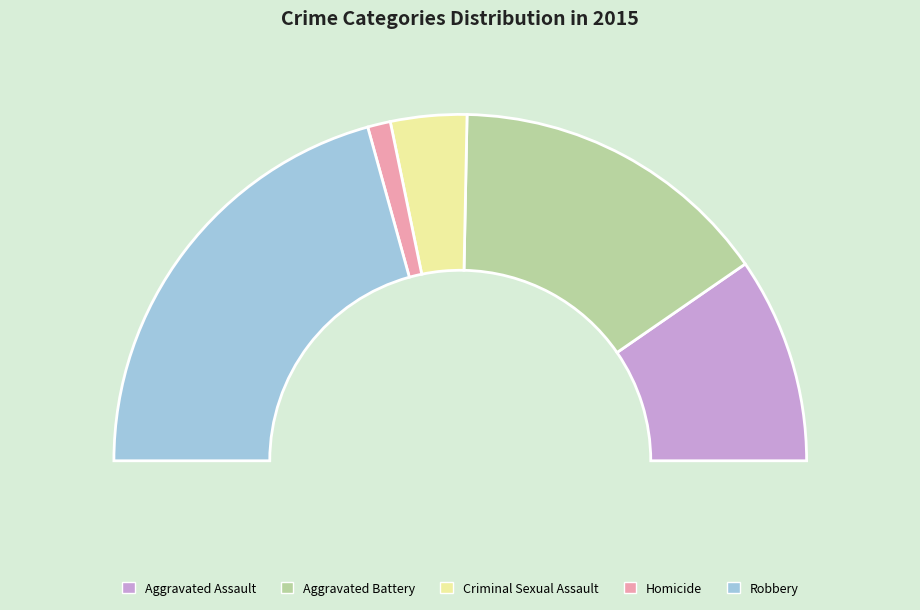

How many segments does this pie chart have?

5